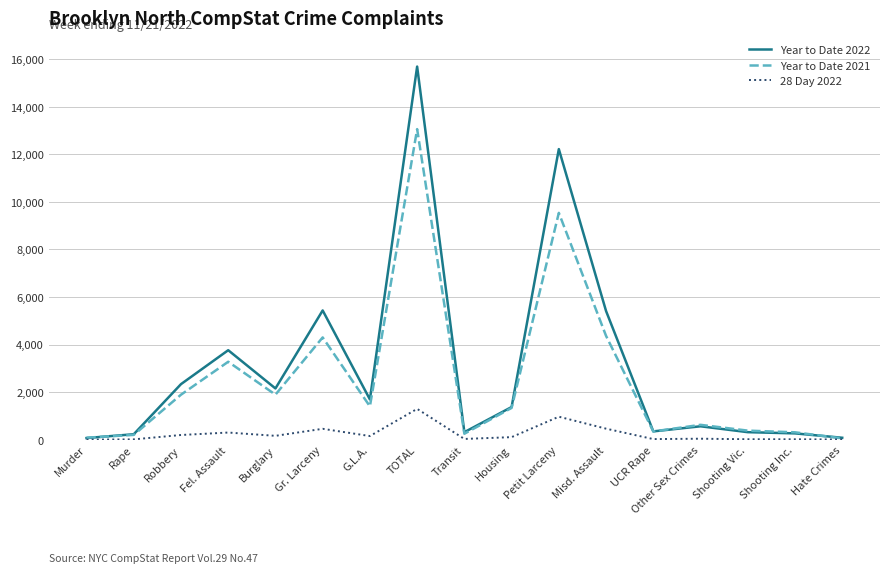

Is the value of Year to Date 2021 at Gr. Larceny greater than the value of 28 Day 2022 at Shooting Inc.?

Yes